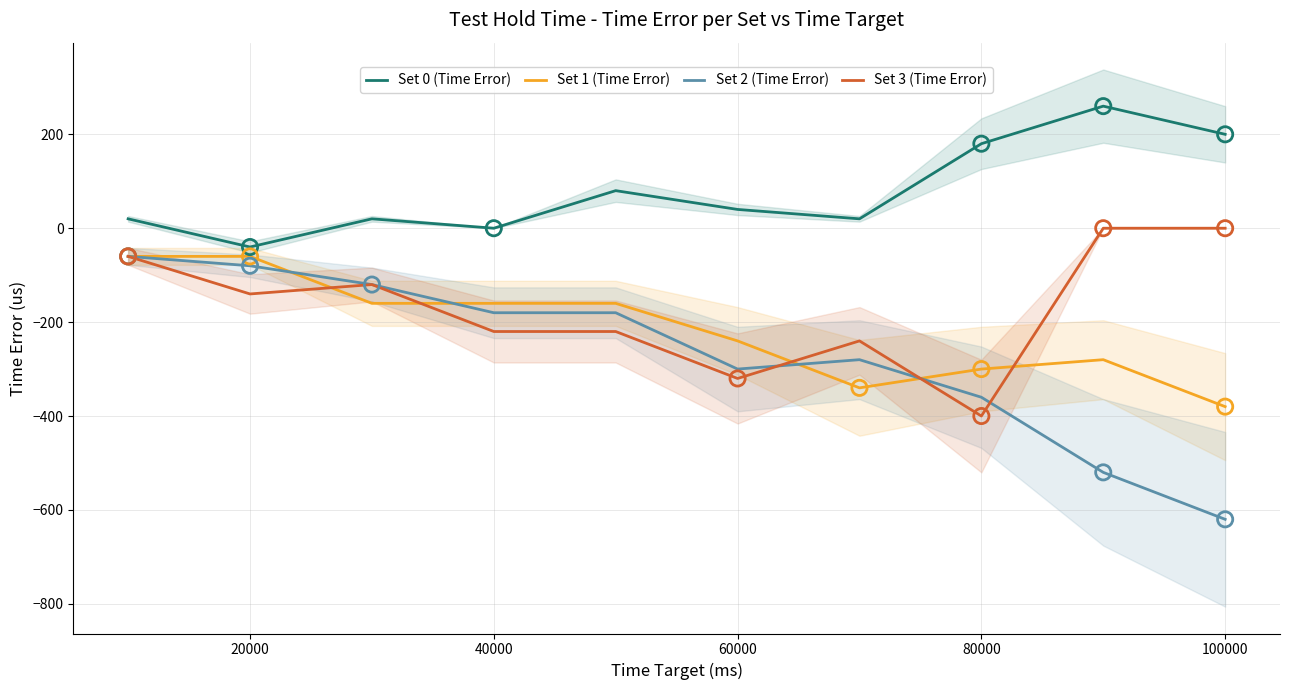

Which series reaches the maximum Y coordinate?

Set 0 (Time Error)